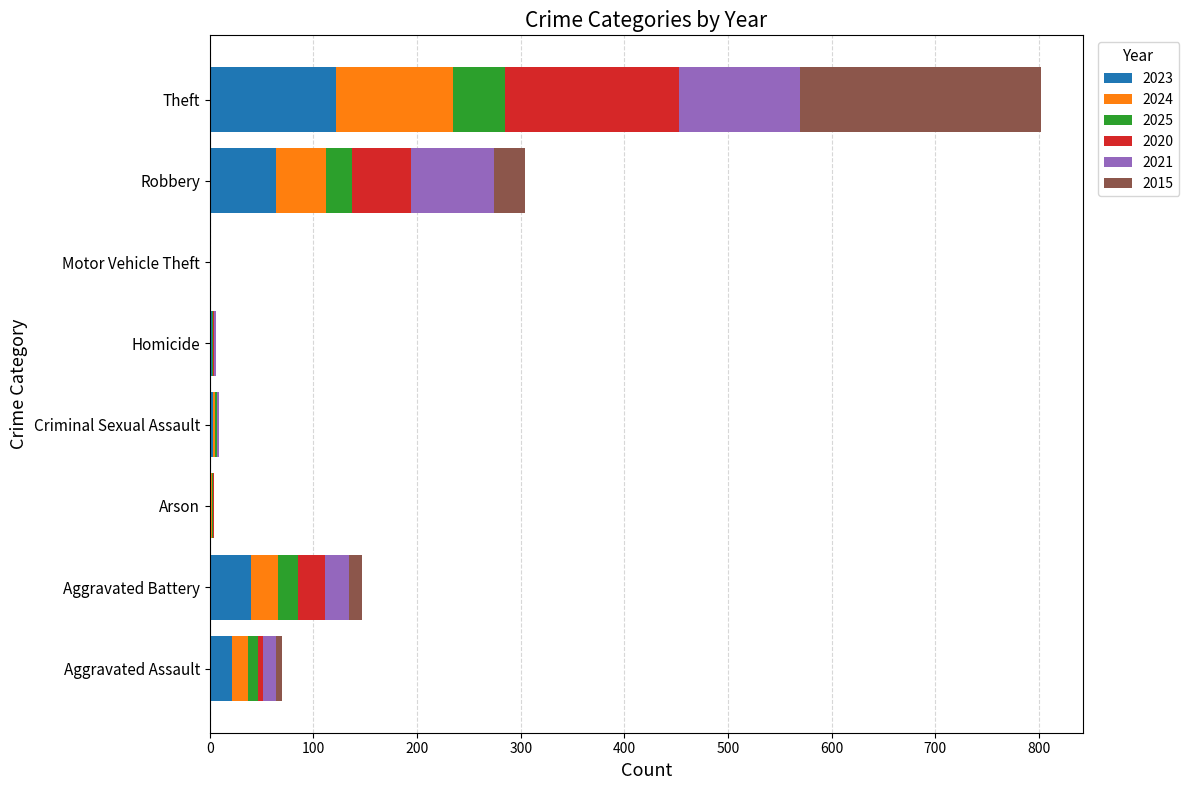

Which category has the highest value in the 2023 series?

Theft